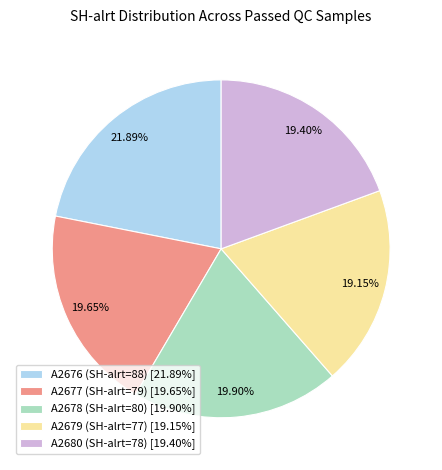

Approximately how many times larger is the value at A2676 (SH-alrt=88) compared to A2679 (SH-alrt=77)?

1.1